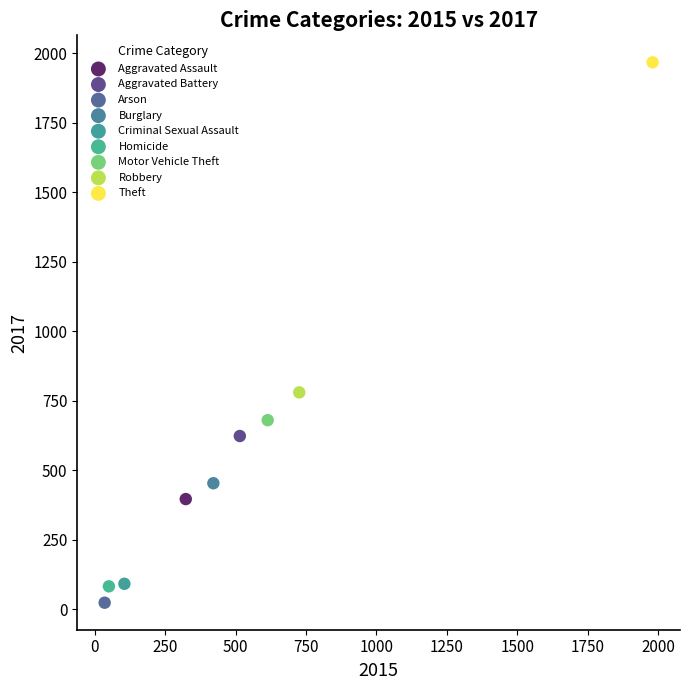

Which series reaches the minimum Y coordinate?

Arson